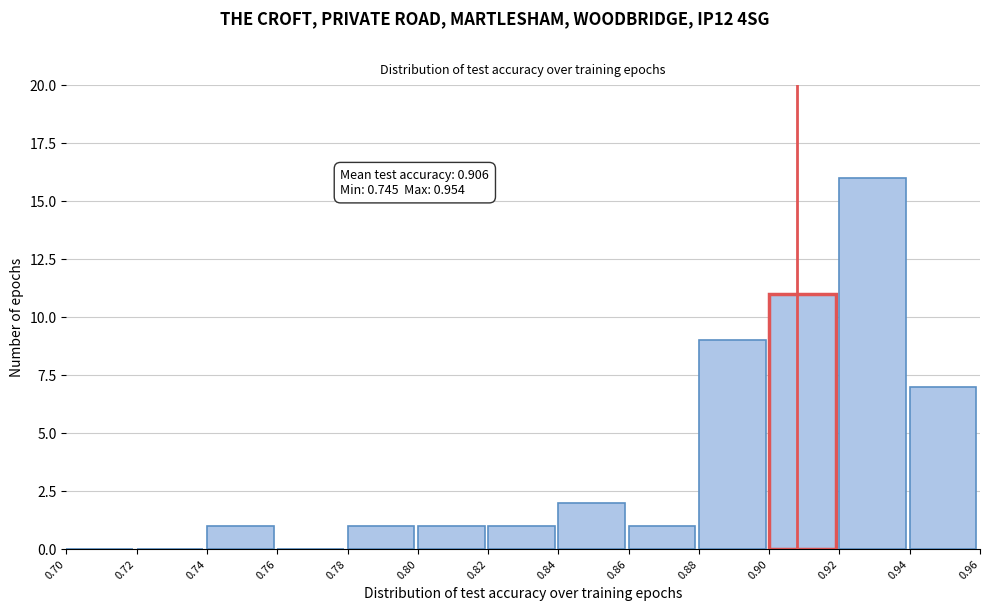

Which range on the x-axis has the tallest bar?

0.92 to 0.94